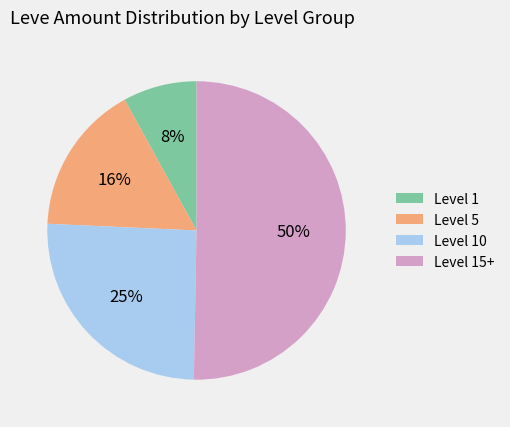

Is the sum of Level 10 and Level 5 greater than half?

No